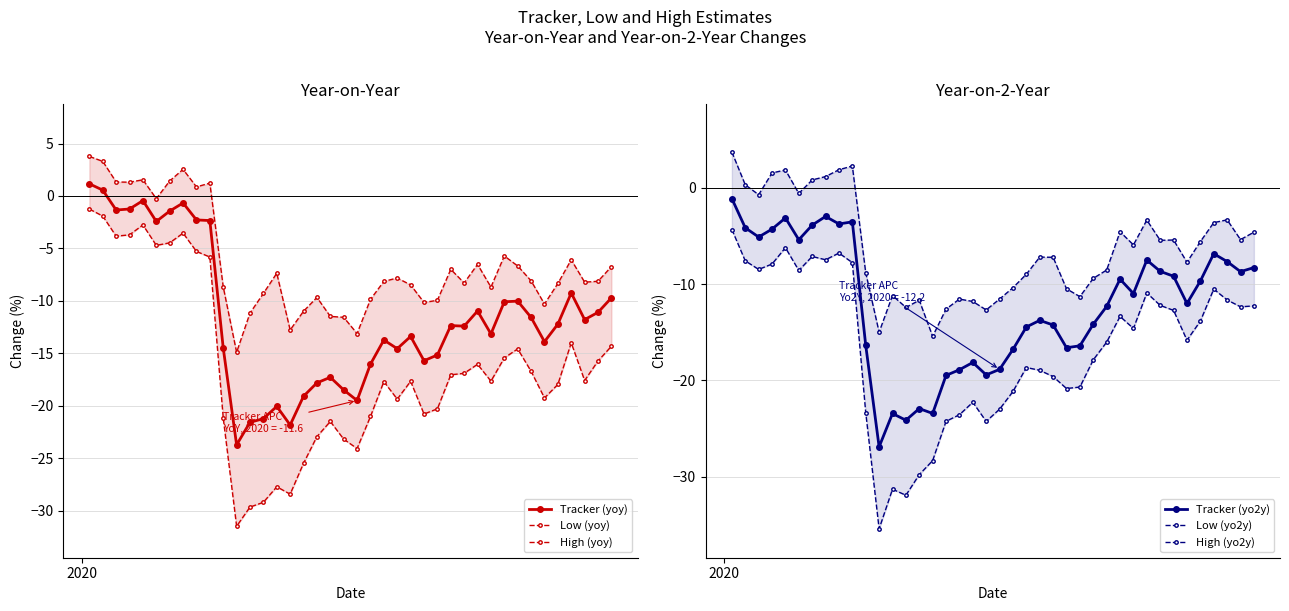

True or false: Tracker (yoy) has more than 0 points higher than both neighbors.

True